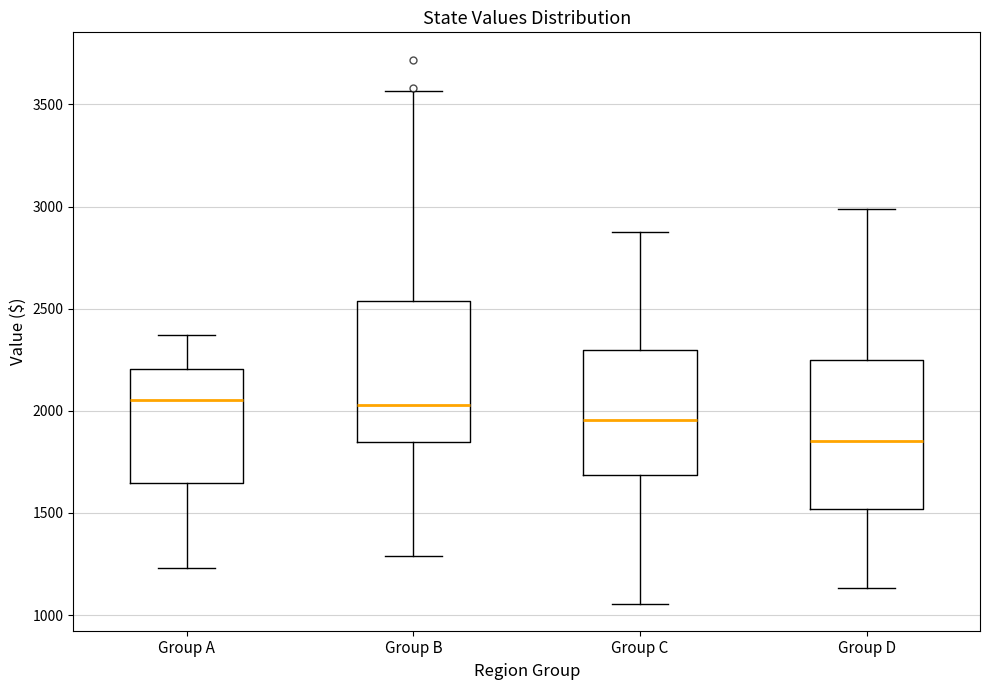

Which box's median line is the lowest?

Group D